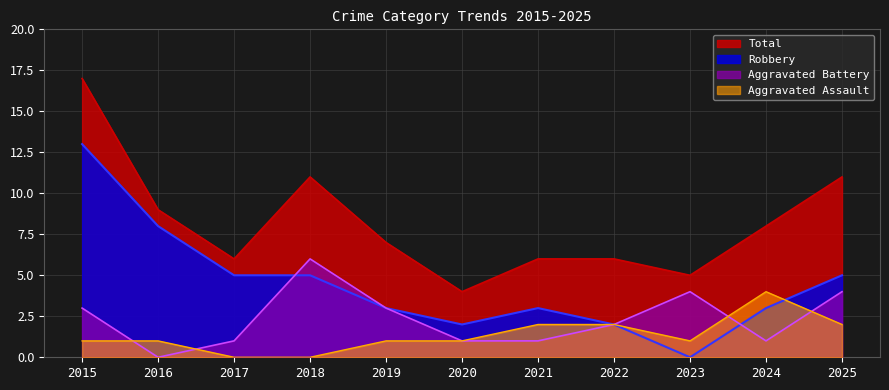

At which category does Robbery reach its first local valley?

2020